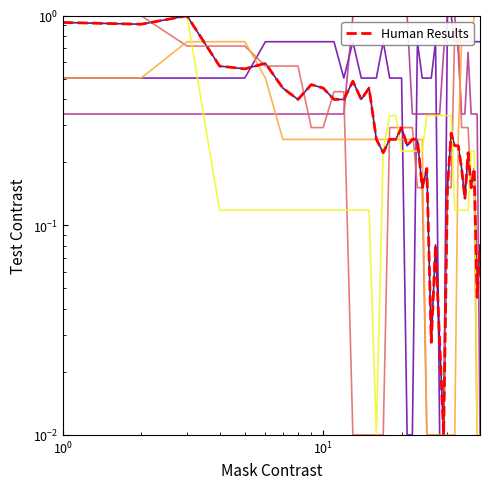

What is the maximum value shown in the chart?

1.0